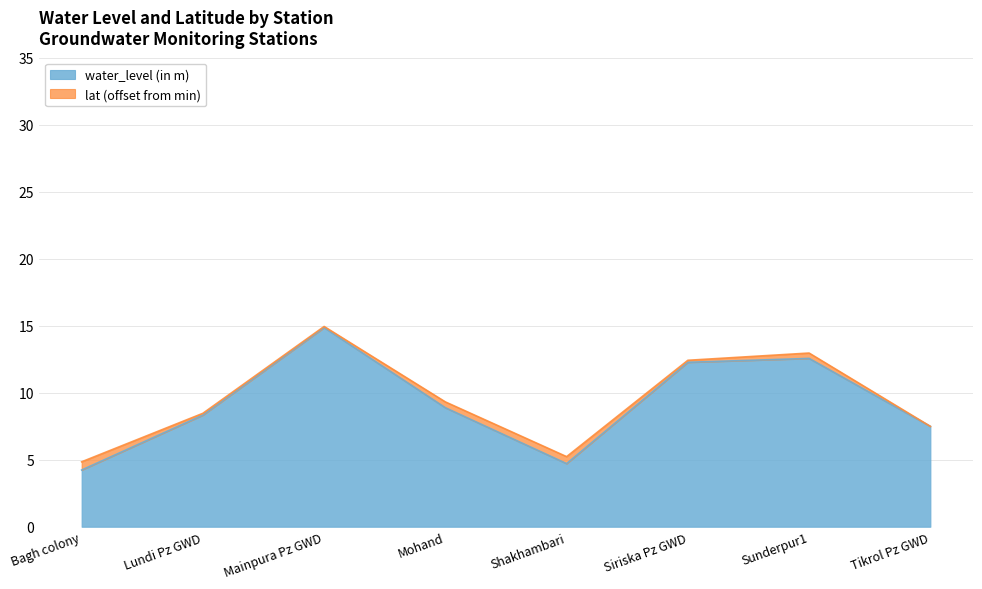

What is the change in value from Shakhambari to Sunderpur1?

+7.9